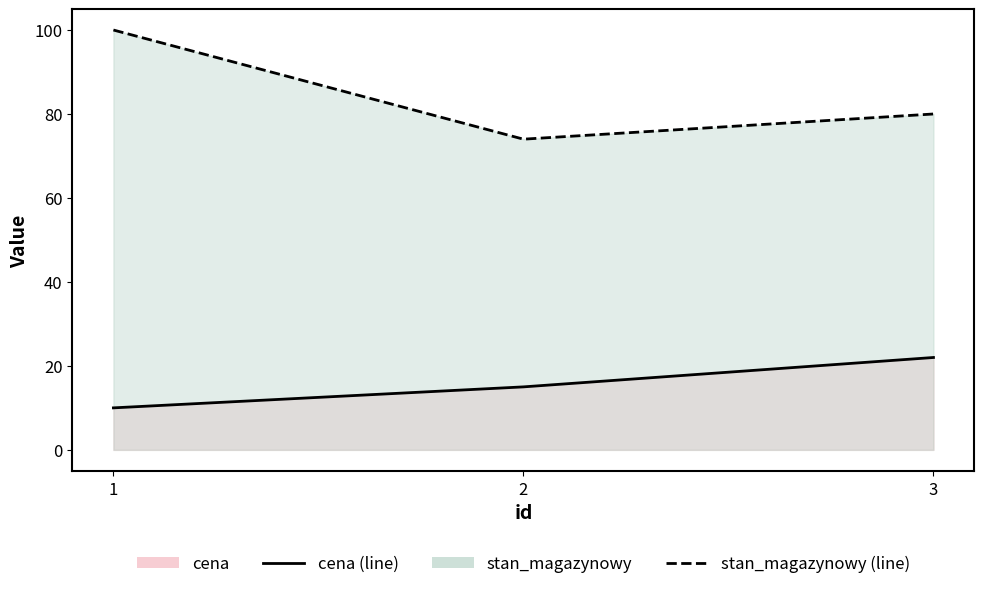

What is the value of the cena (line) point at the 3rd from the left?

22